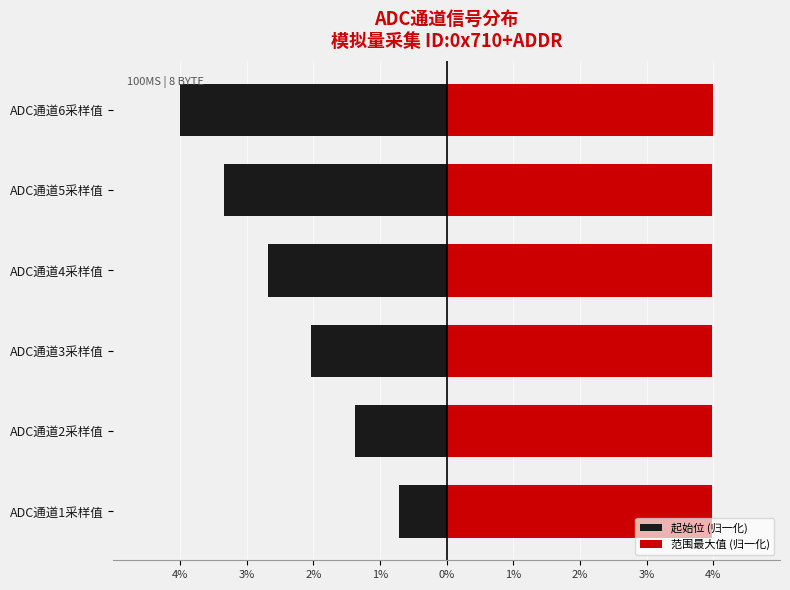

Are the bars grouped side by side (vs. stacked)?

Yes